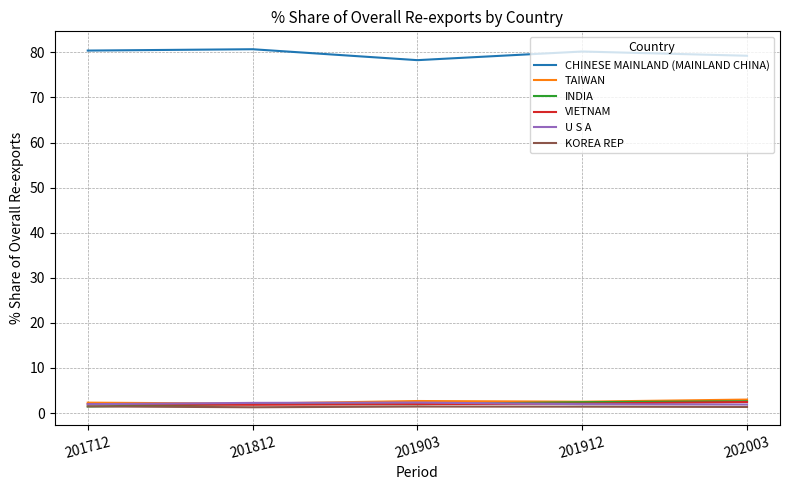

Does the chart display data point markers on the line(s)?

No